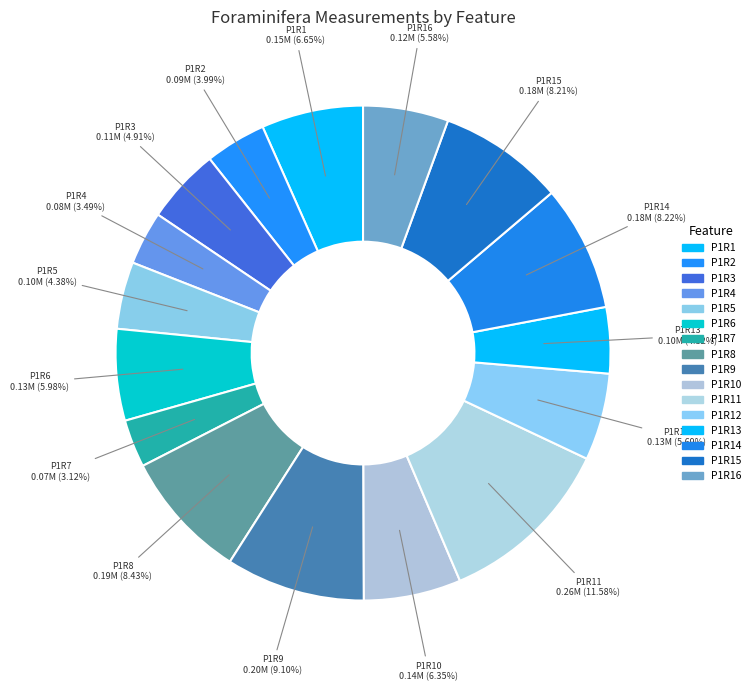

How many segments does this pie chart have?

16